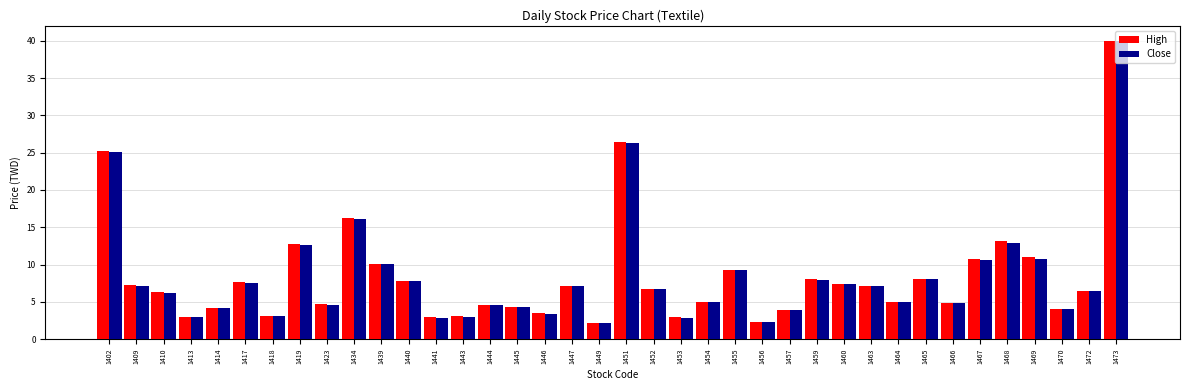

The value of Close at 1473 is 40.0. True or false?

True